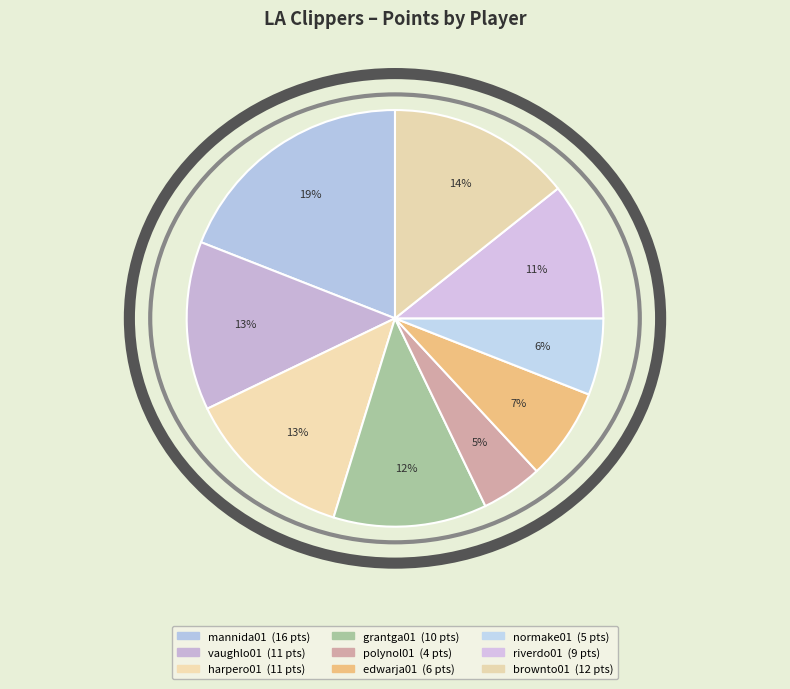

What percentage is the harpero01 slice, to the nearest percent?

13%